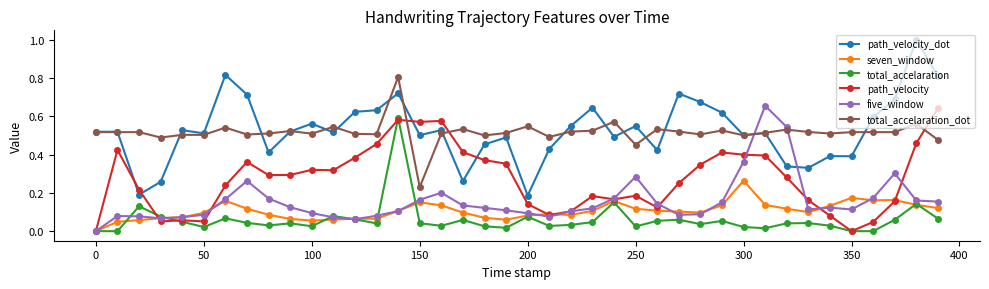

What is the maximum value shown in the chart?

1.0